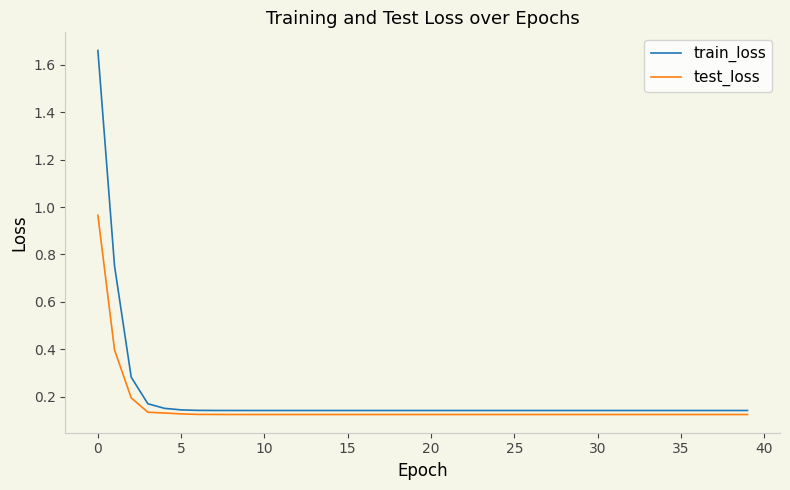

At how many categories does at least one series exceed 0?

40